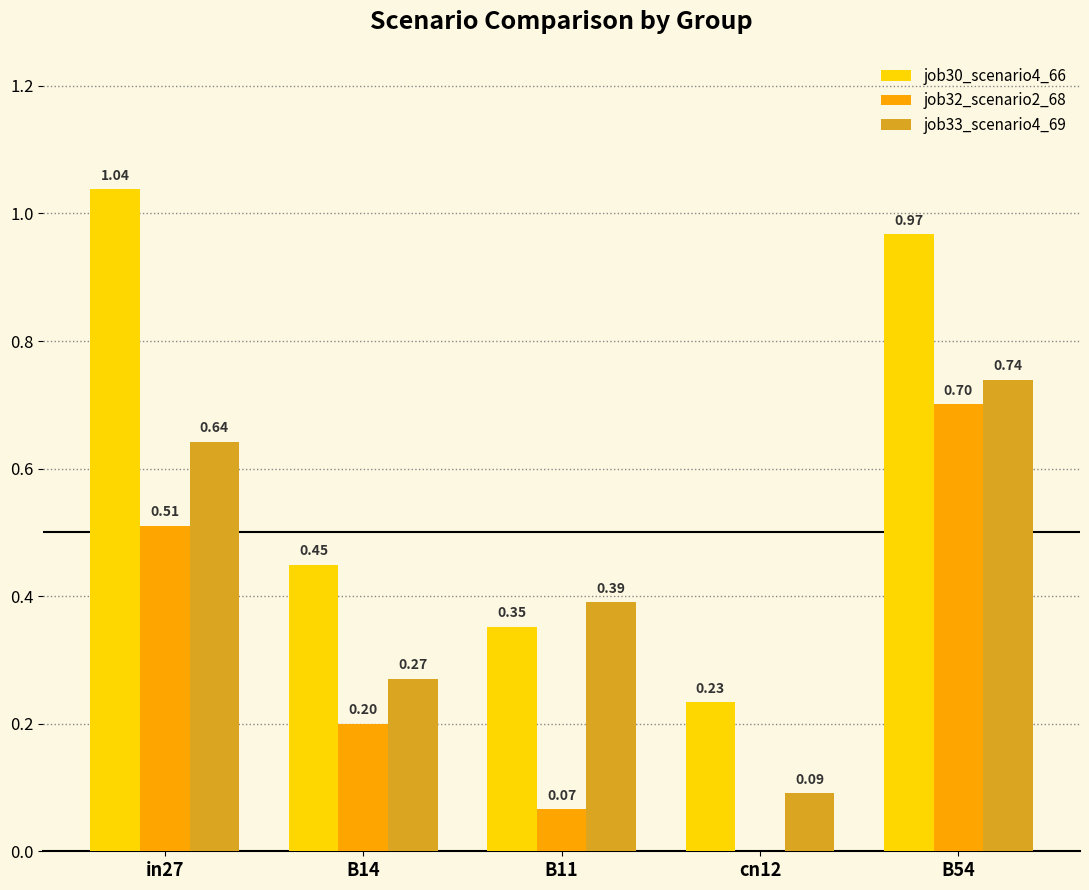

What is the sum of all job33_scenario4_69 values?

2.1